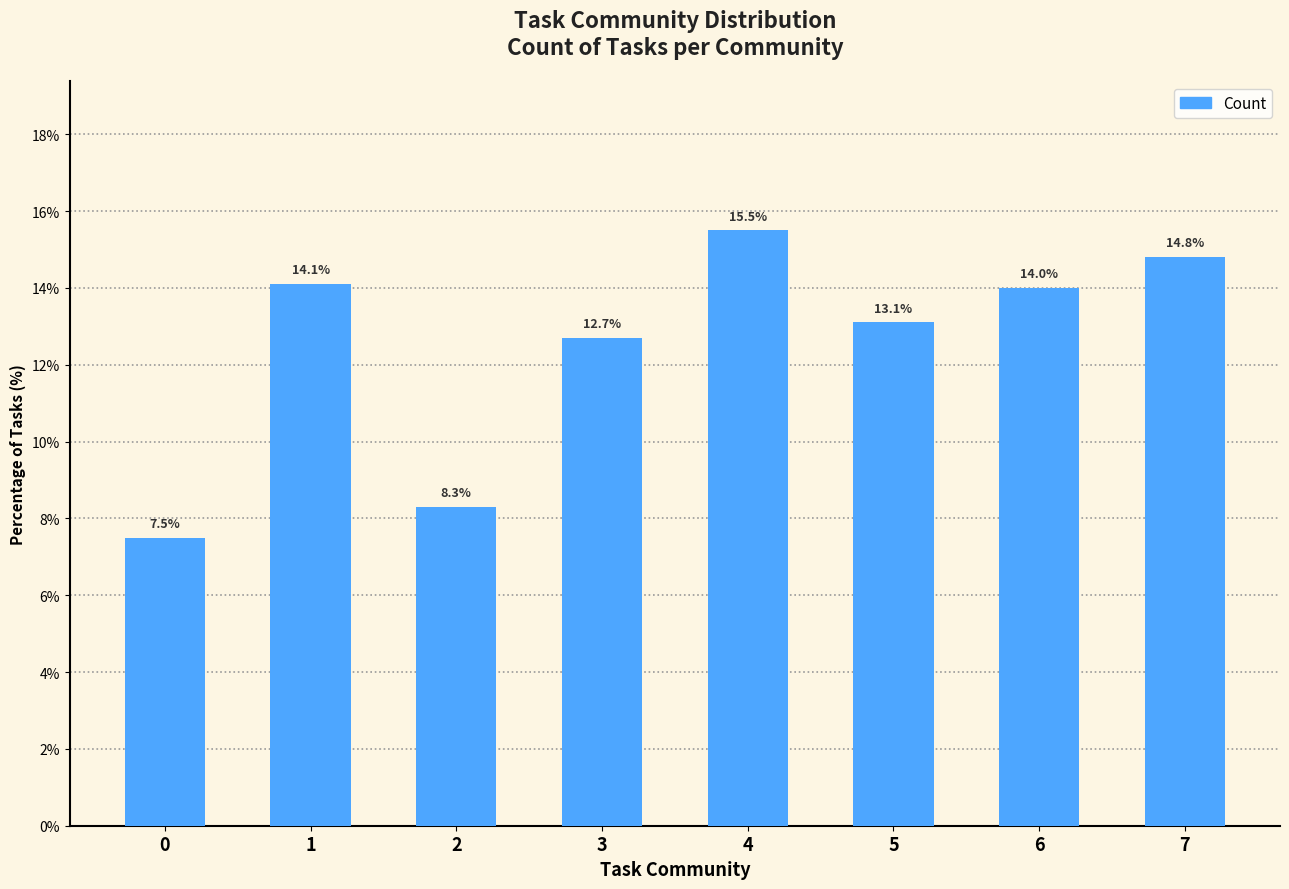

Rank the categories by value from highest to lowest.

4, 7, 1, 6, 5, 3, 2, 0